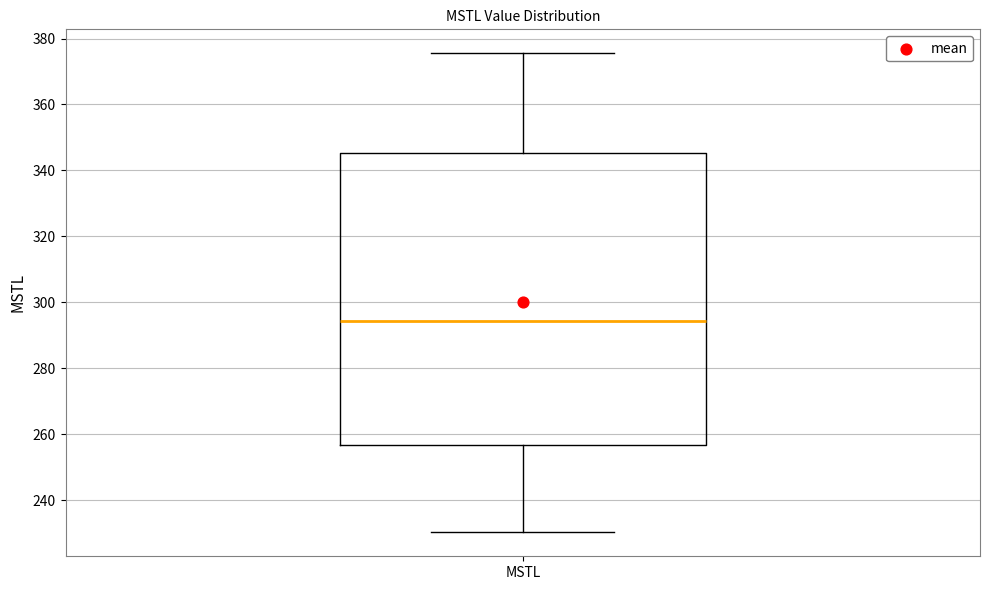

Where does the upper whisker of the box for MSTL end on the y-axis? The values are not printed on the chart, so give them approximately, as read against the axis.

376